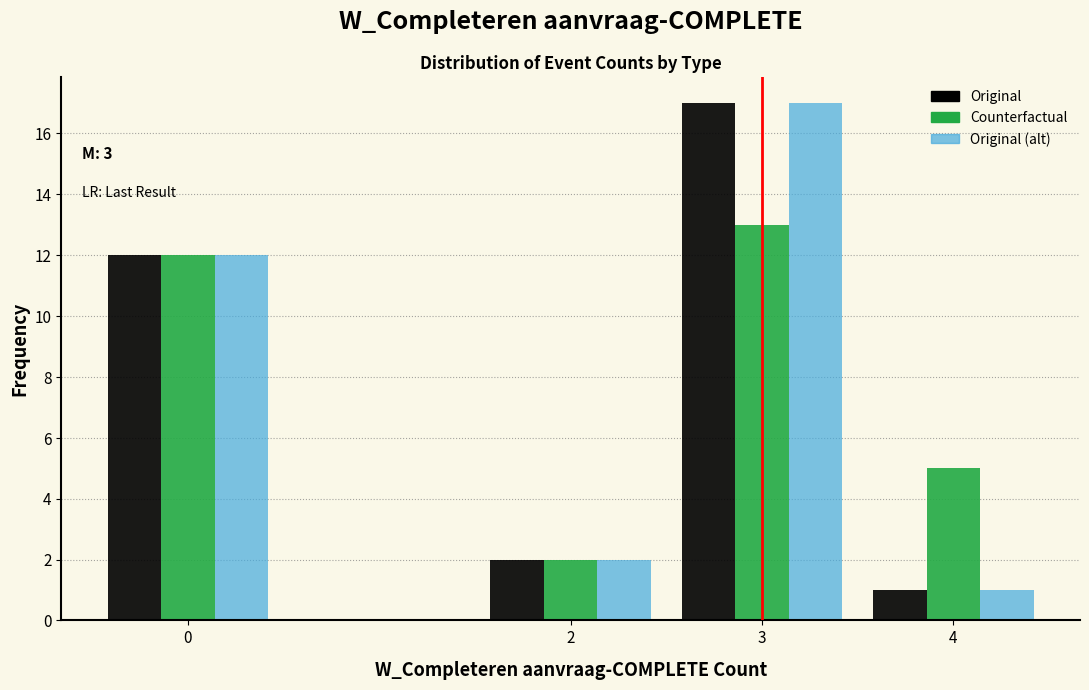

In the Original (alt) series, which range on the x-axis has the tallest bar?

2.5 to 3.5